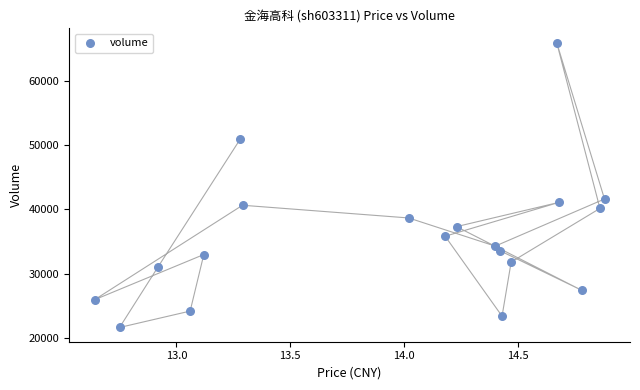

What is the range of Y values (max minus min)?

44266